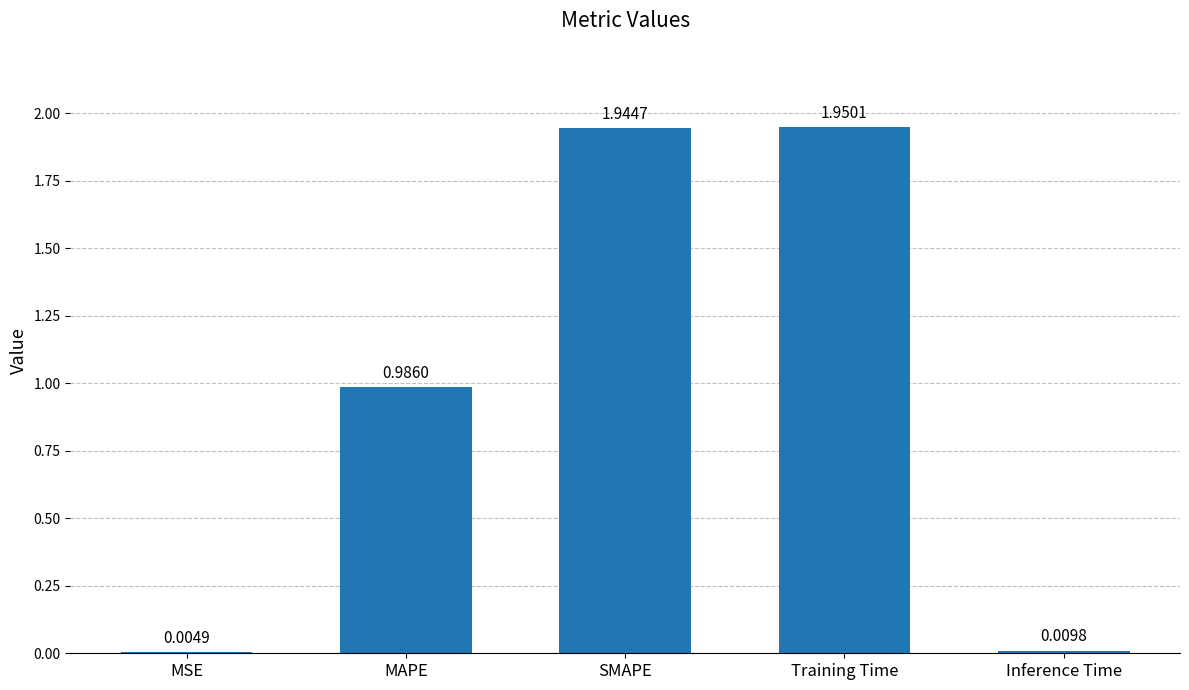

At which category does the chart reach its peak across all series?

Training Time